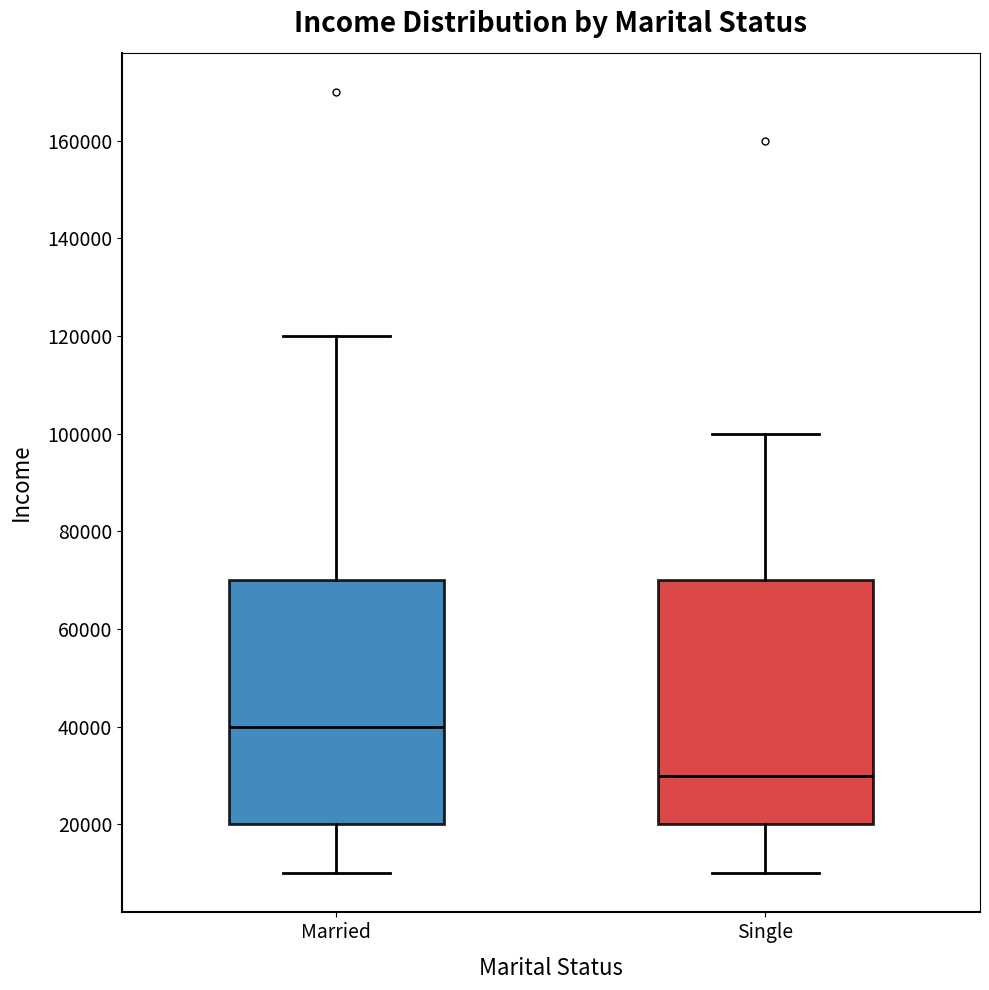

Reading left to right, transcribe this box plot: for each box, give where its median line is, the range the box spans, and where its two whiskers end, as read against the y-axis. The values are not printed on the chart, so give them approximately, as read against the axis.

Married: median 40000, box 20000 to 70000, whiskers 10000 to 120000
Single: median 30000, box 20000 to 70000, whiskers 10000 to 100000